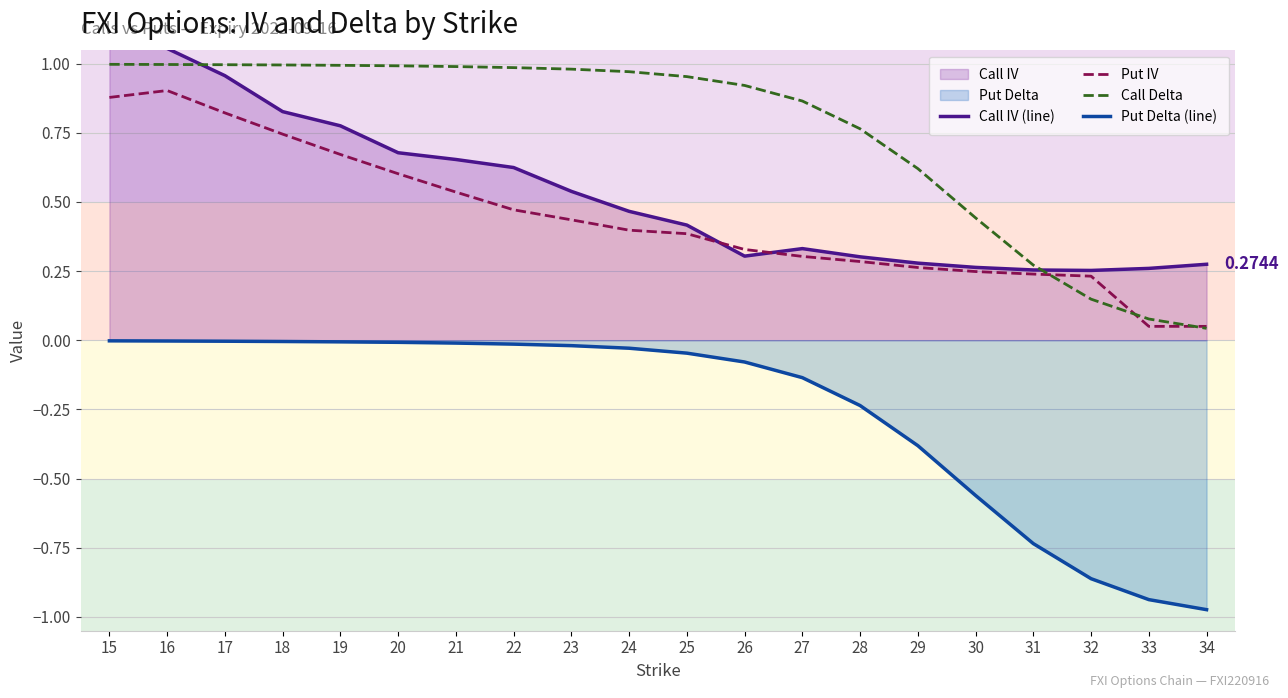

What is the difference between the maximum and minimum values in the Call IV (line) series?

0.9